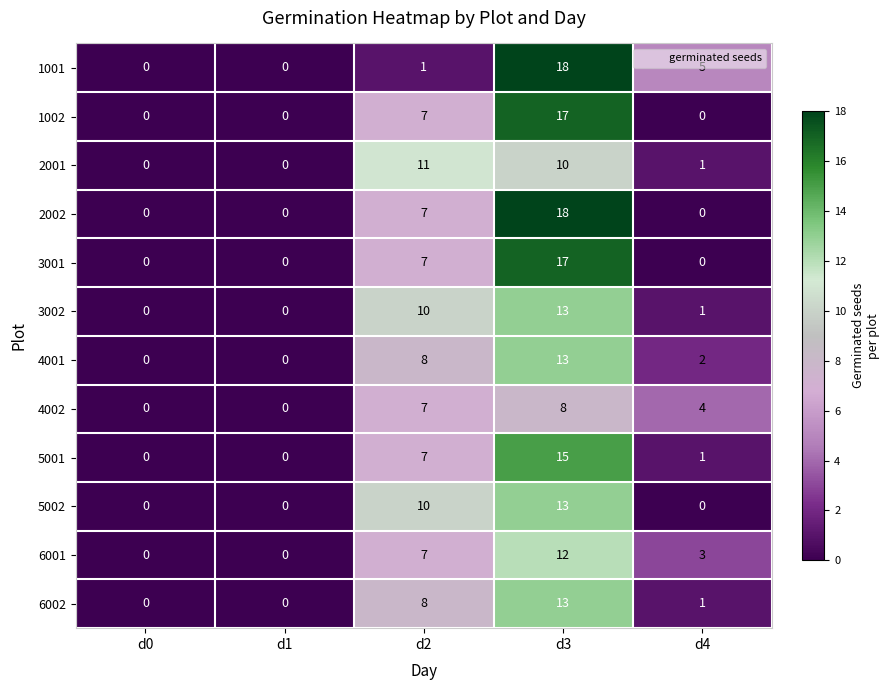

The 3002 series shows 0 at d1. True or false?

True